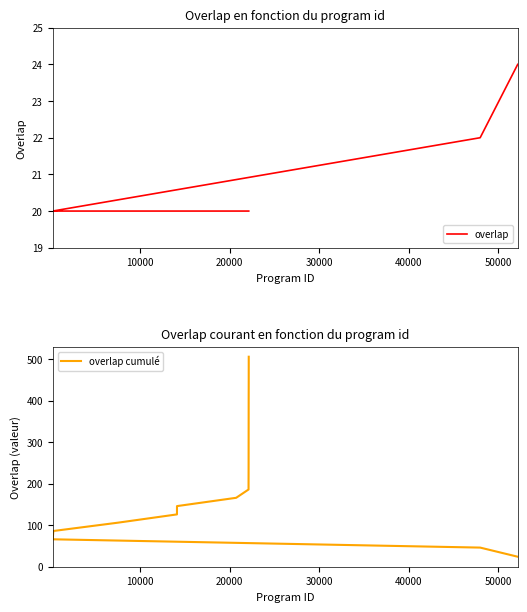

How many lines are shown in the chart?

2